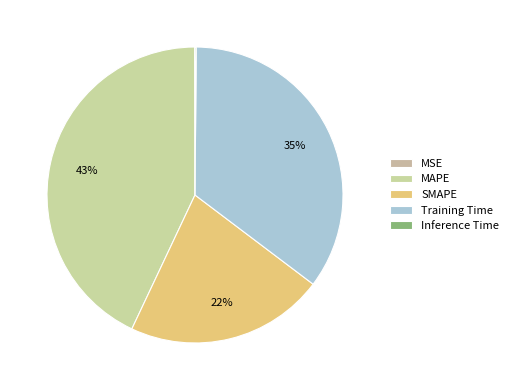

Between Training Time and Inference Time, which is larger?

Training Time